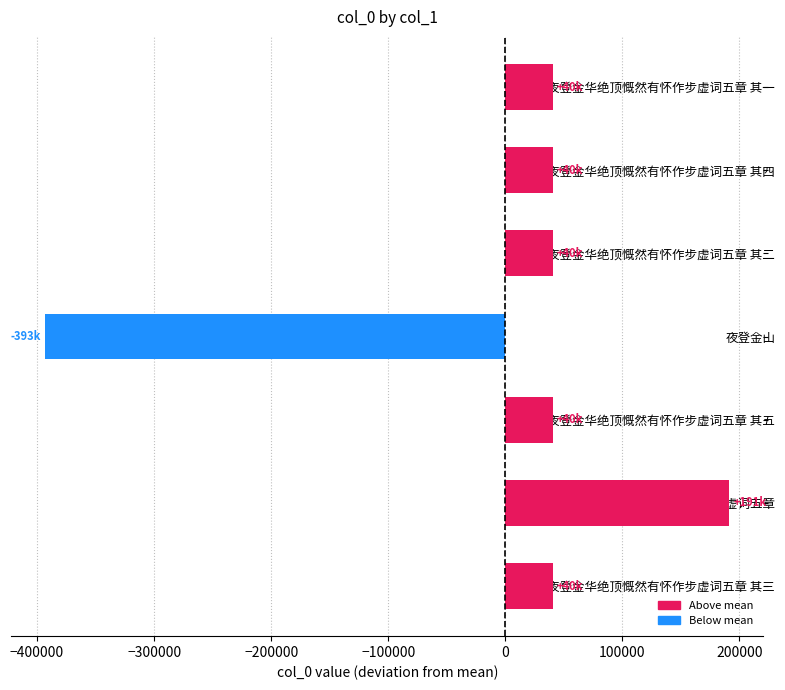

What is the difference between the values at 夜登金华绝顶慨然有怀作步虚词五章 and 夜登金山?

584213.0